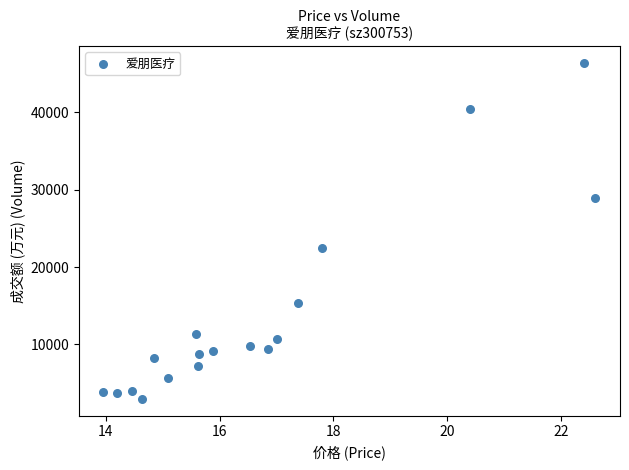

What is the range of Y values (max minus min)?

43458